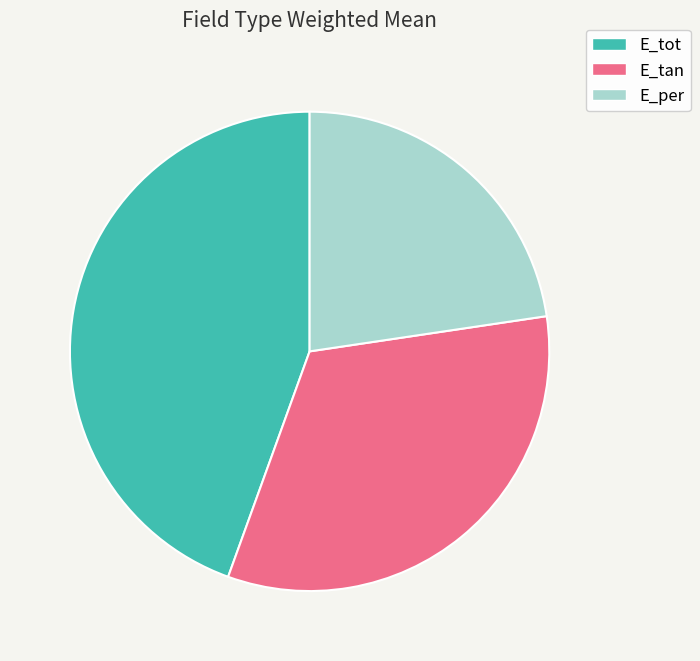

Is there any slice that represents more than half of the pie?

No